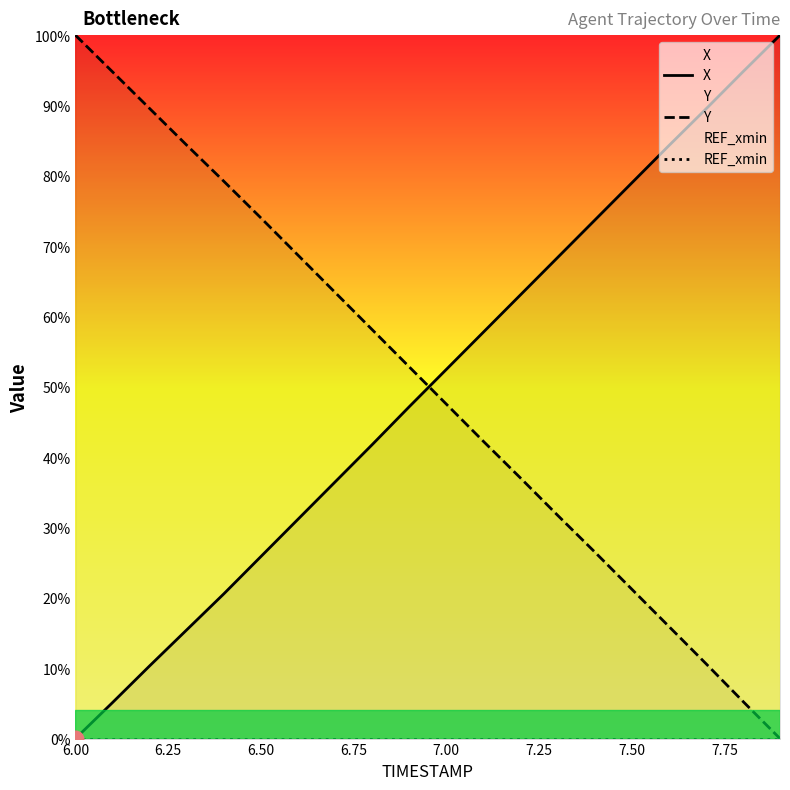

True or false: REF_xmin has more than 0 interior local peaks.

False